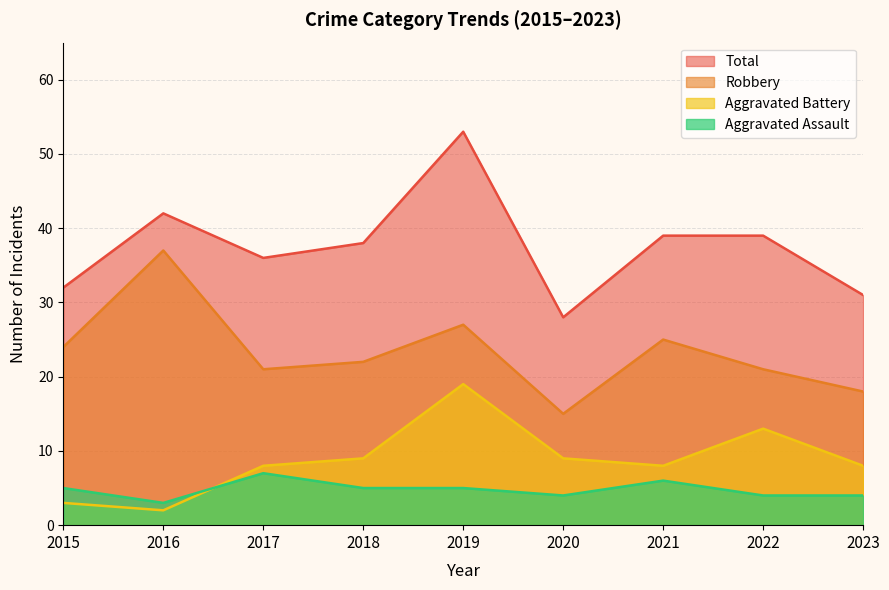

Between 2020 and 2021, which is larger?

2021